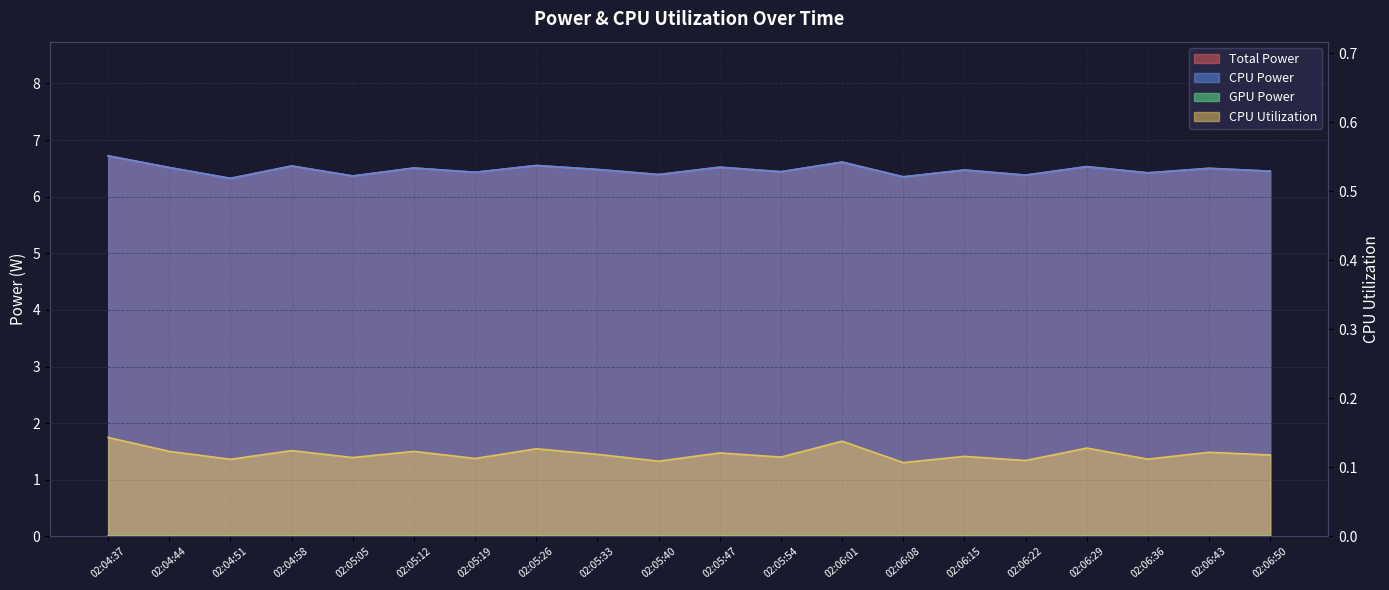

Reading left to right, what are all the values shown in this chart?

Total Power: 02:04:37=6.7	02:04:44=6.5	02:04:51=6.3	02:04:58=6.5	02:05:05=6.4	02:05:12=6.5	02:05:19=6.4	02:05:26=6.5	02:05:33=6.5	02:05:40=6.4	02:05:47=6.5	02:05:54=6.4	02:06:01=6.6	02:06:08=6.3	02:06:15=6.5	02:06:22=6.4	02:06:29=6.5	02:06:36=6.4	02:06:43=6.5	02:06:50=6.5
CPU Power: 02:04:37=6.7	02:04:44=6.5	02:04:51=6.3	02:04:58=6.5	02:05:05=6.4	02:05:12=6.5	02:05:19=6.4	02:05:26=6.5	02:05:33=6.5	02:05:40=6.4	02:05:47=6.5	02:05:54=6.4	02:06:01=6.6	02:06:08=6.3	02:06:15=6.5	02:06:22=6.4	02:06:29=6.5	02:06:36=6.4	02:06:43=6.5	02:06:50=6.5
CPU Utilization: 02:04:37=0.1	02:04:44=0.1	02:04:51=0.1	02:04:58=0.1	02:05:05=0.1	02:05:12=0.1	02:05:19=0.1	02:05:26=0.1	02:05:33=0.1	02:05:40=0.1	02:05:47=0.1	02:05:54=0.1	02:06:01=0.1	02:06:08=0.1	02:06:15=0.1	02:06:22=0.1	02:06:29=0.1	02:06:36=0.1	02:06:43=0.1	02:06:50=0.1